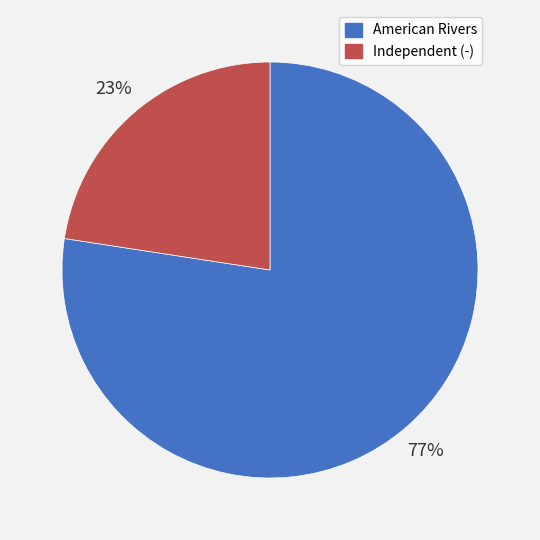

The American Rivers slice represents 92% of the pie. True or false?

False